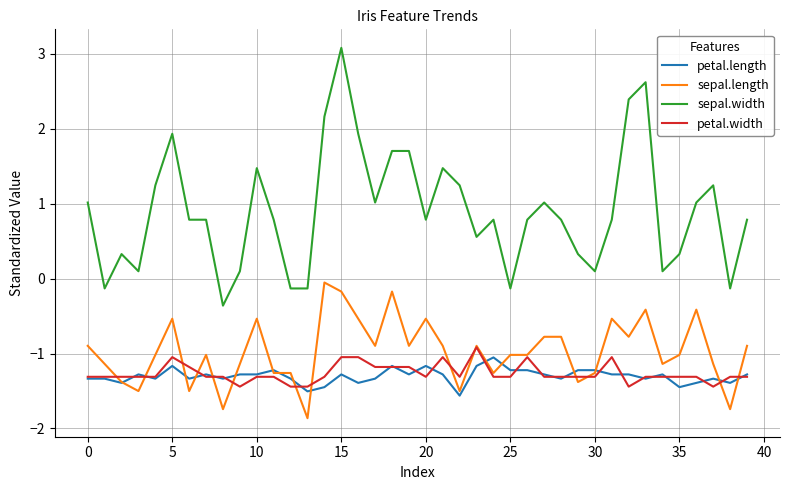

True or false: petal.length and sepal.width cross at least once.

False